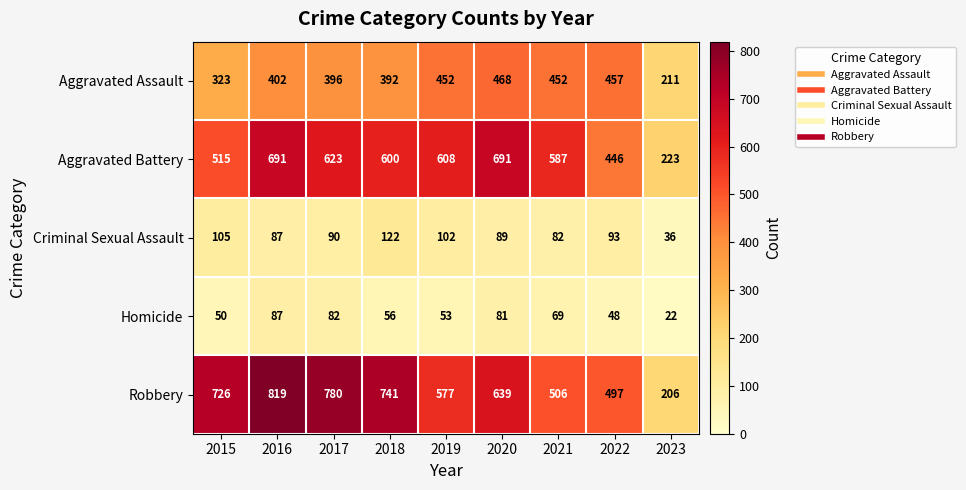

The value of Robbery at 2017 is 780. True or false?

True